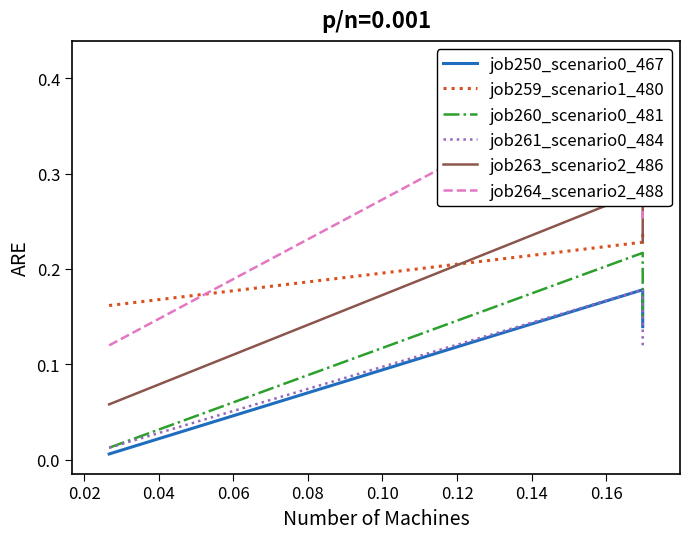

What is the maximum value shown in the chart?

0.4